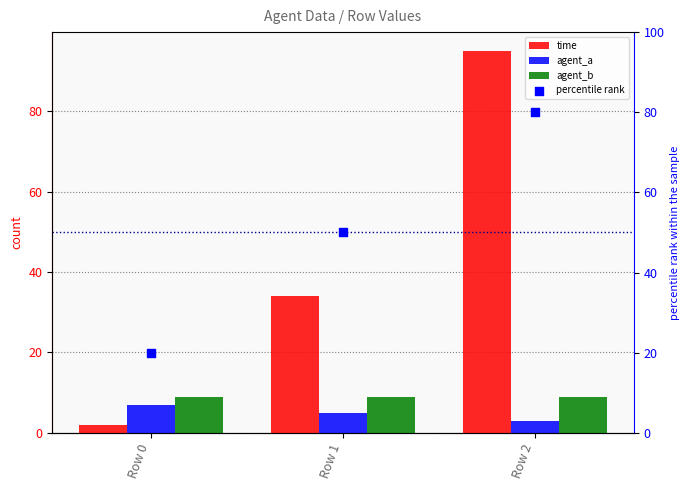

Which series has the widest spread of Y values?

time